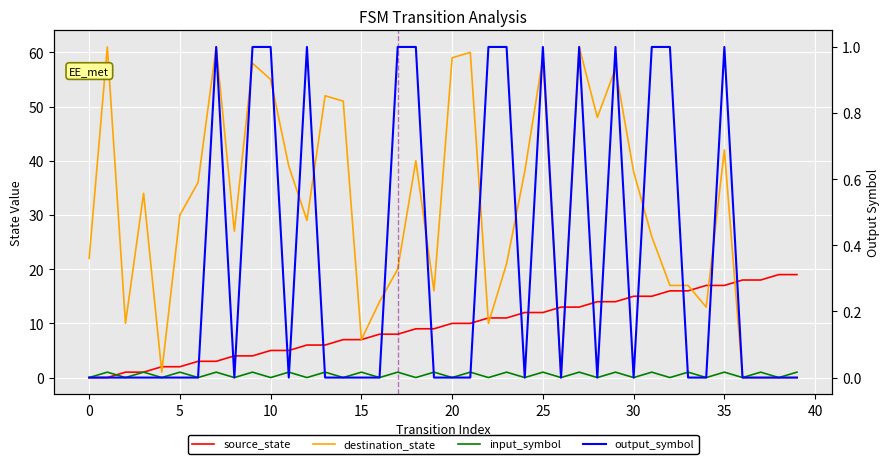

The value of source_state at 22 is 18. True or false?

False